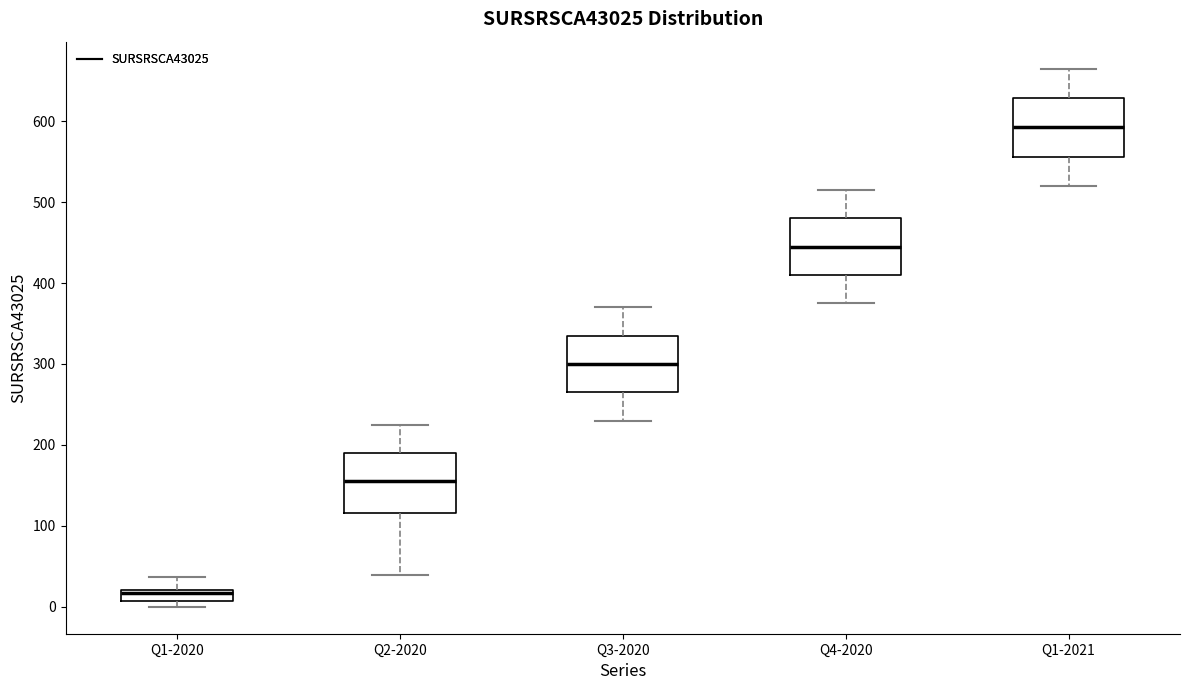

Where is the lower edge of the box for Q3-2020 on the y-axis? The values are not printed on the chart, so give them approximately, as read against the axis.

270